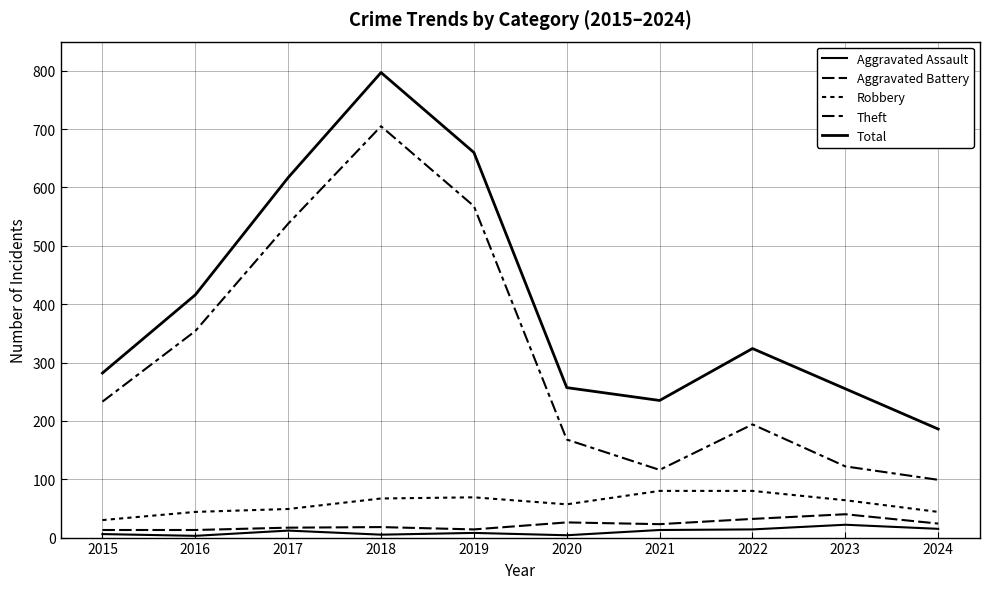

Does the chart have visible grid lines?

Yes